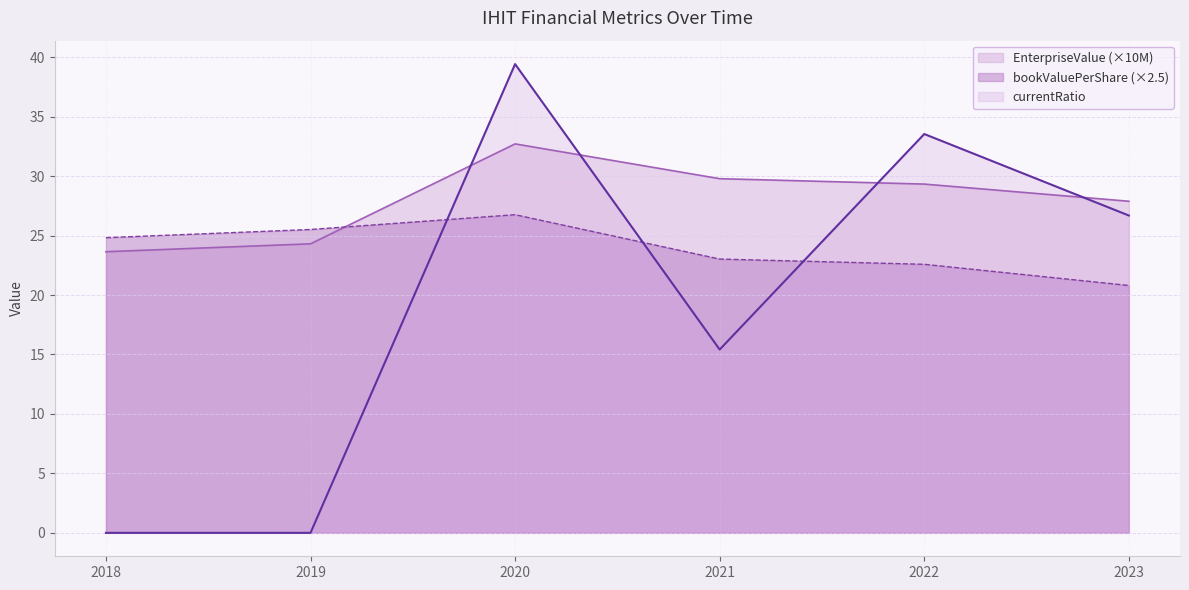

How many intersections are there between bookValuePerShare and currentRatio?

3